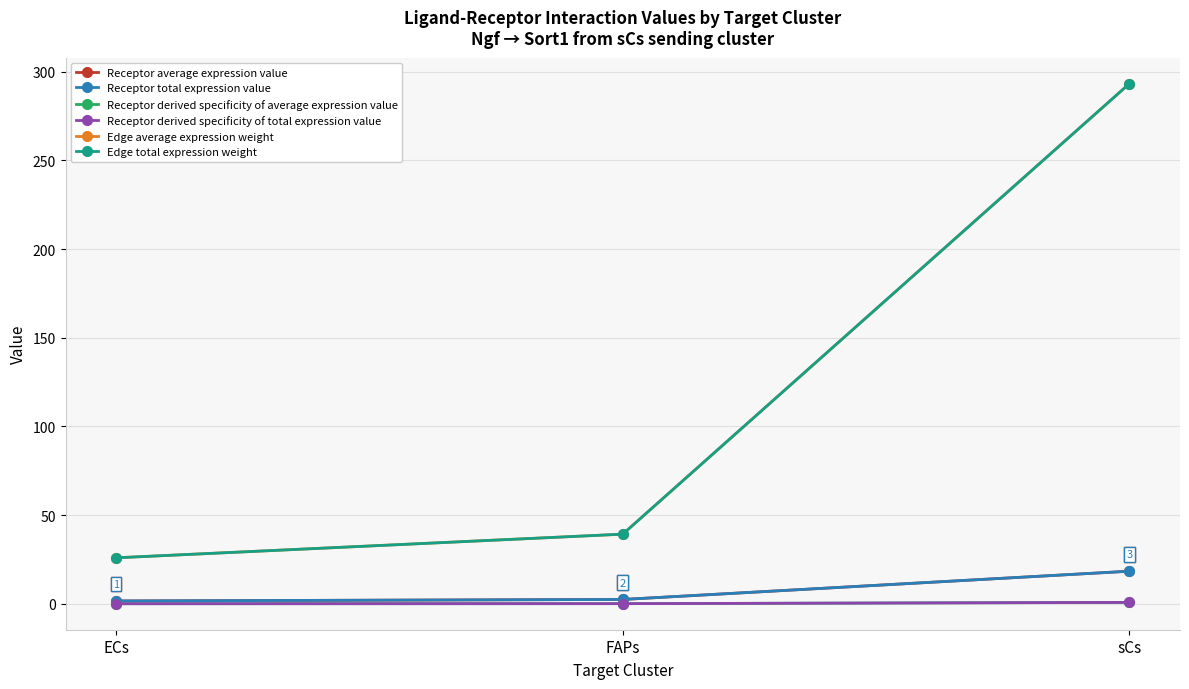

Between ECs and FAPs, which is larger?

FAPs